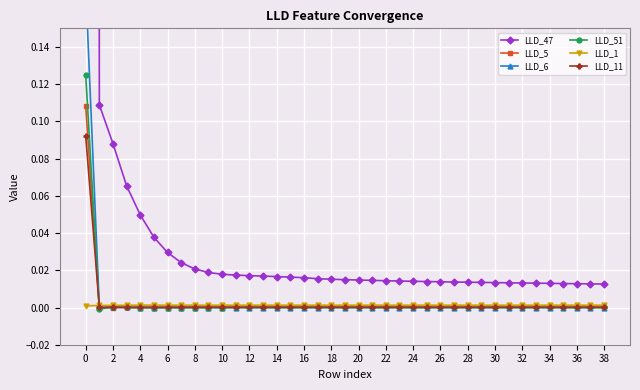

The value of LLD_11 at 26 is 0.0. True or false?

True